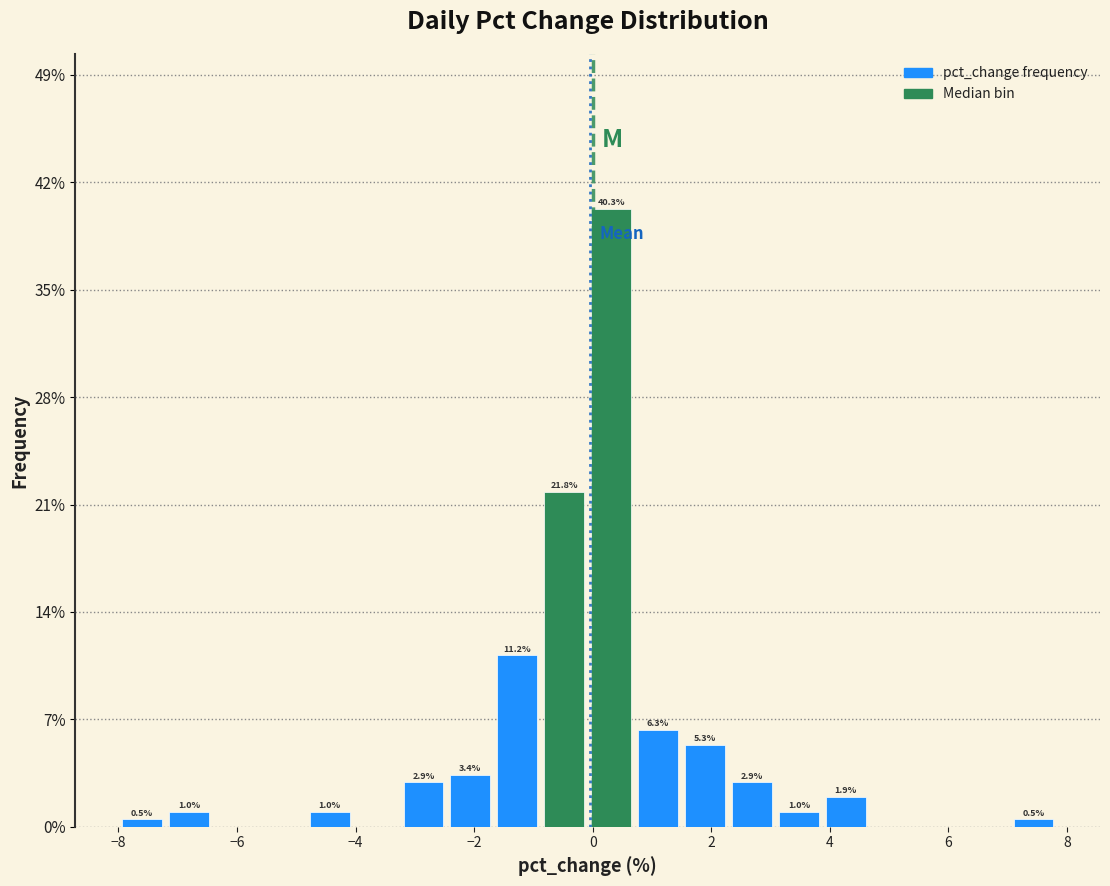

Around what value on the x-axis is the tallest bar? Give the approximate position of its centre, as read against the axis.

0.4